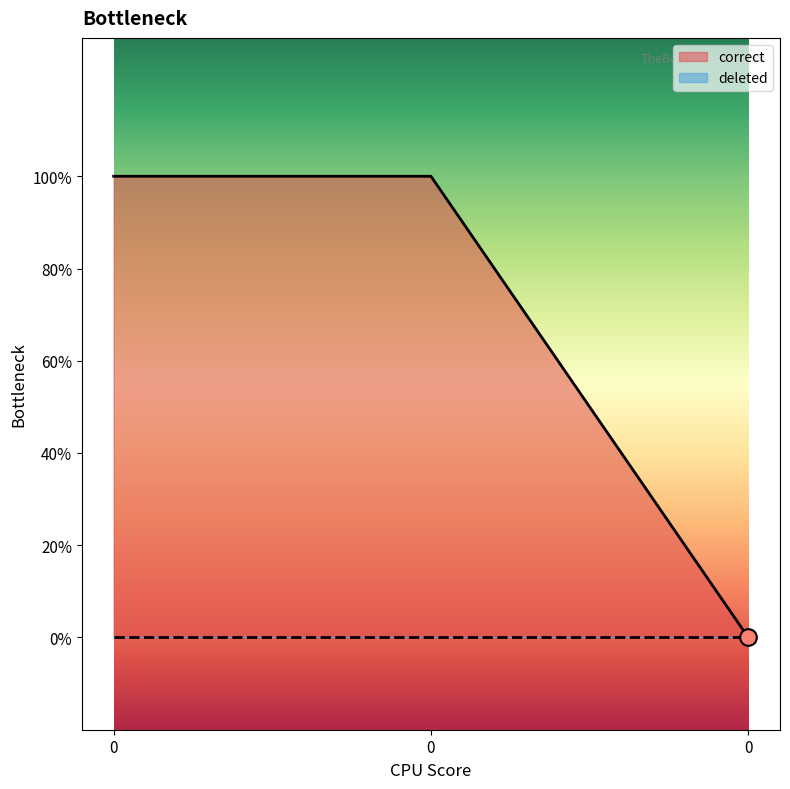

What is the average value?

1